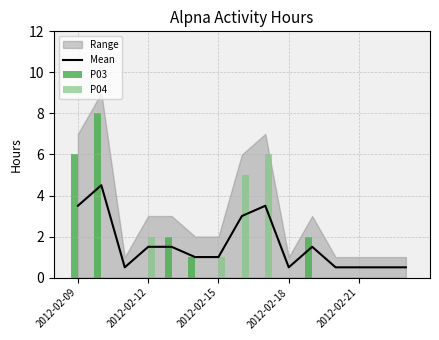

What is the sum of all P03 values?

19.0